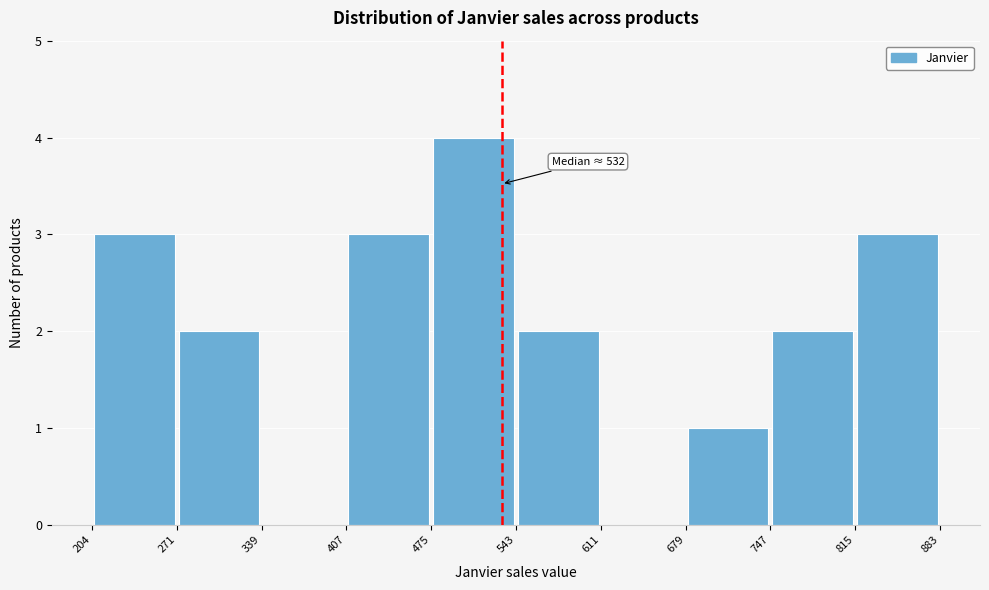

Which range on the x-axis has the tallest bar?

475 to 543